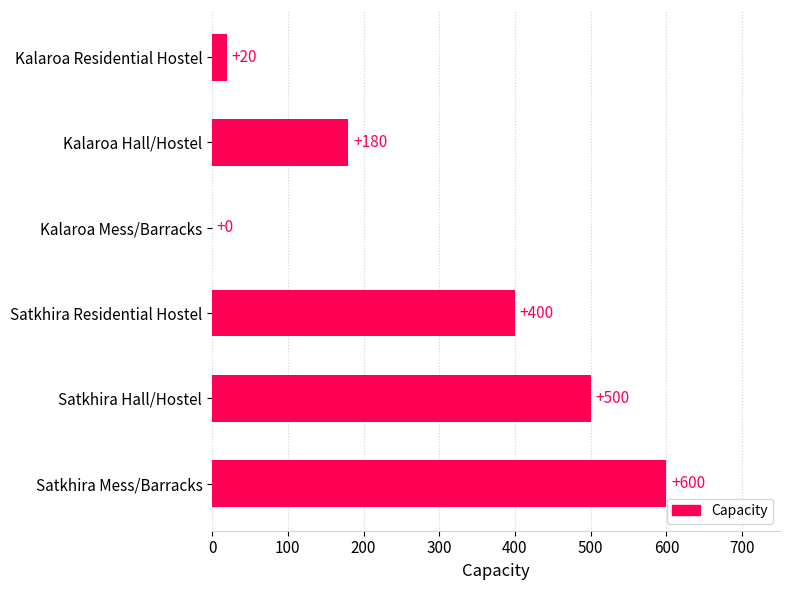

What is the change in value from Satkhira Residential Hostel to Satkhira Hall/Hostel?

+100